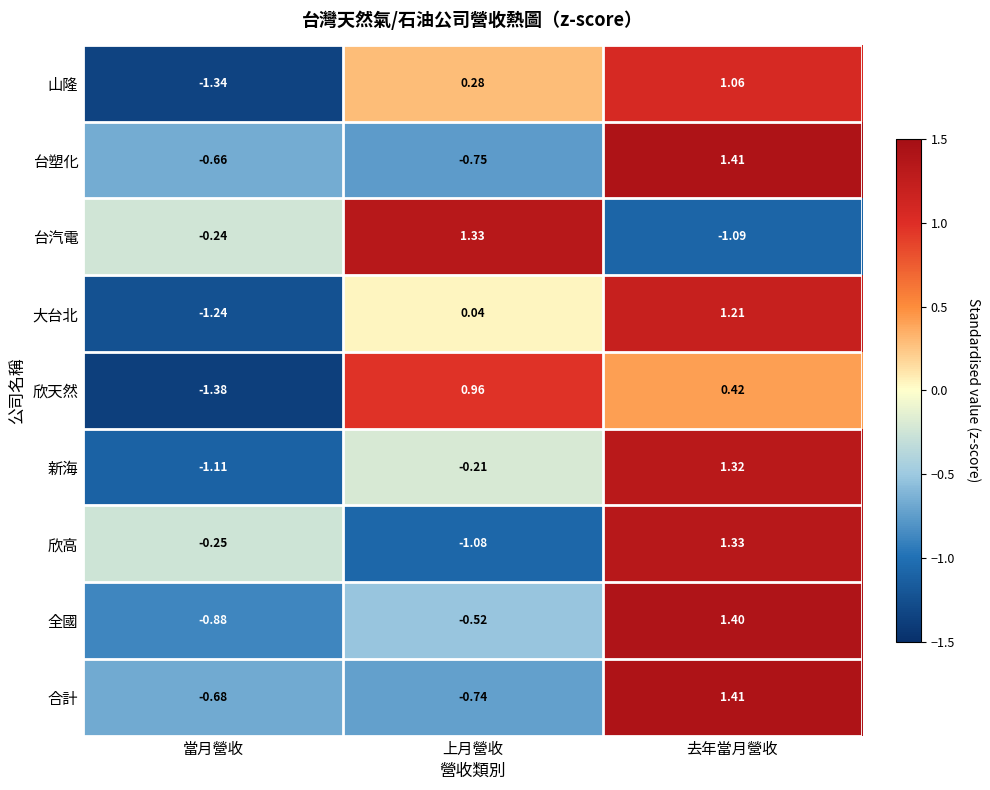

At which category does the chart reach its peak across all series?

去年當月營收